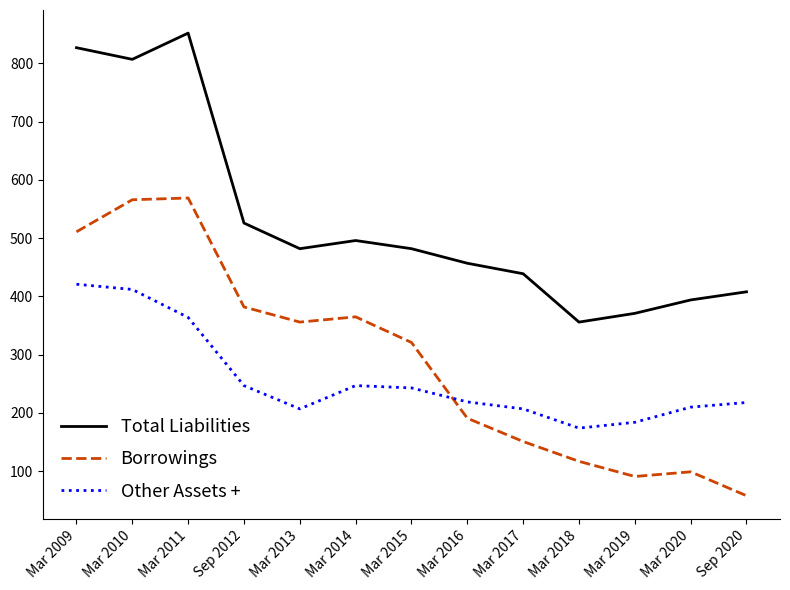

Where is the first local minimum for Borrowings?

Mar 2013